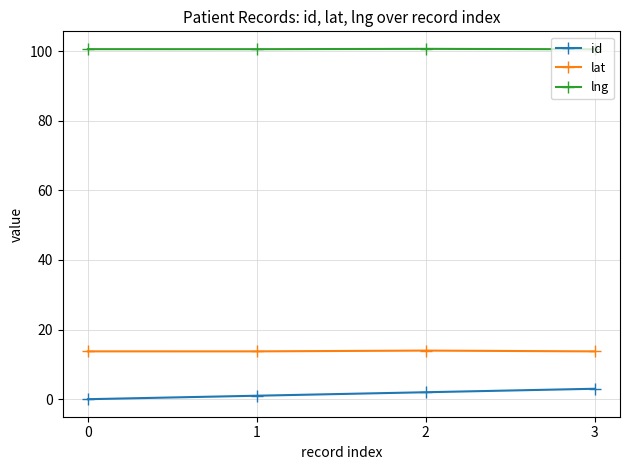

The value of lat at 3 is 13.7. True or false?

True